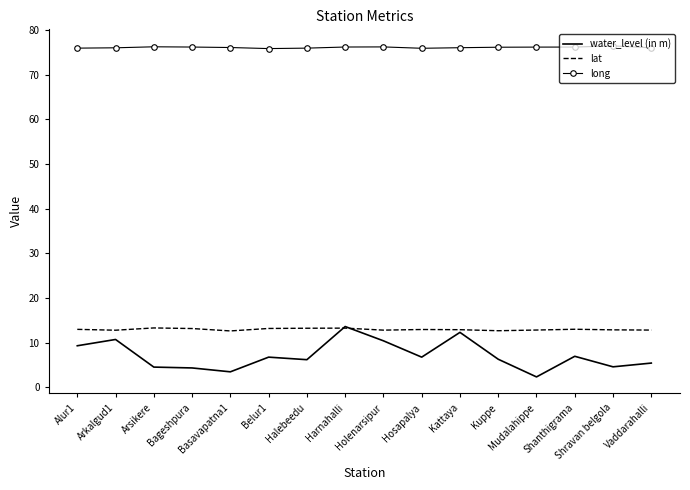

At how many categories does at least one series exceed 57?

16